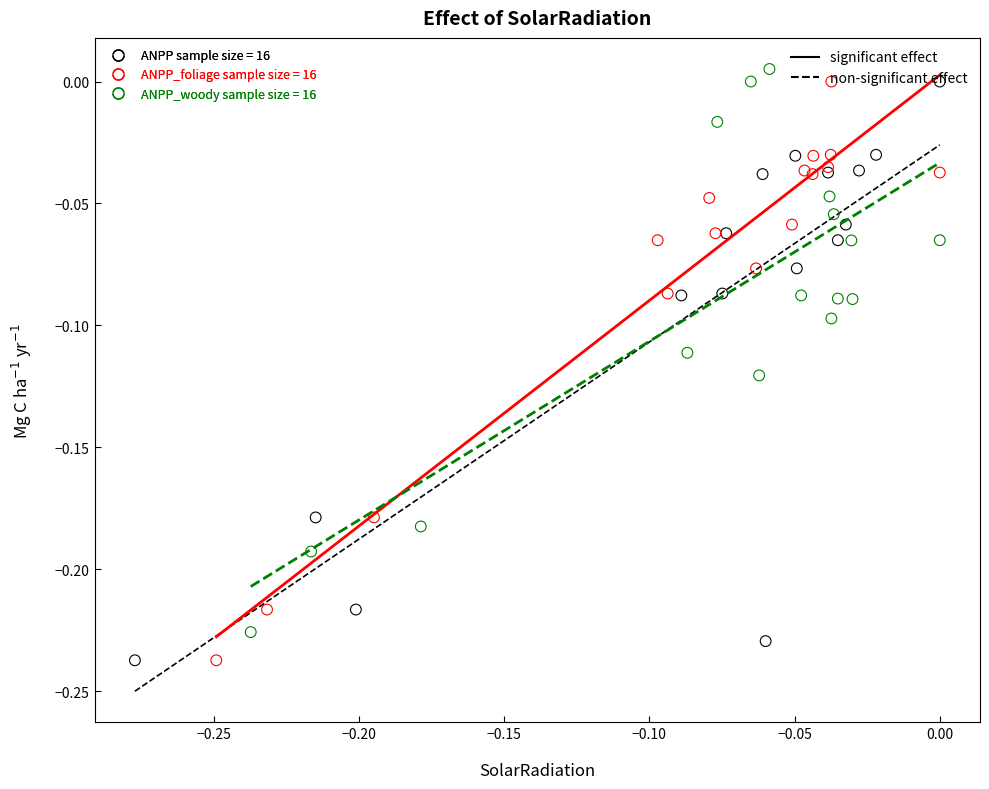

What are all the series names shown in the legend?

ANPP sample size = 16, ANPP_foliage sample size = 16, ANPP_woody sample size = 16